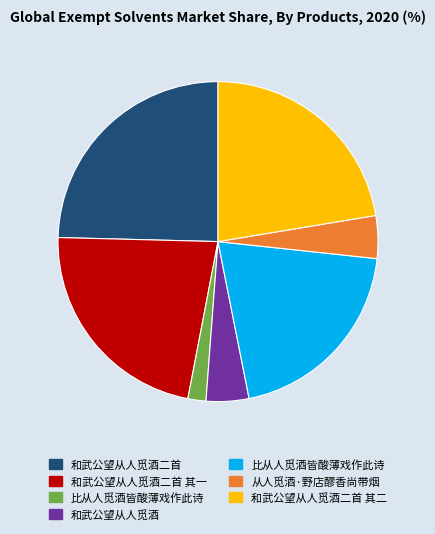

Does any single category account for the majority?

No